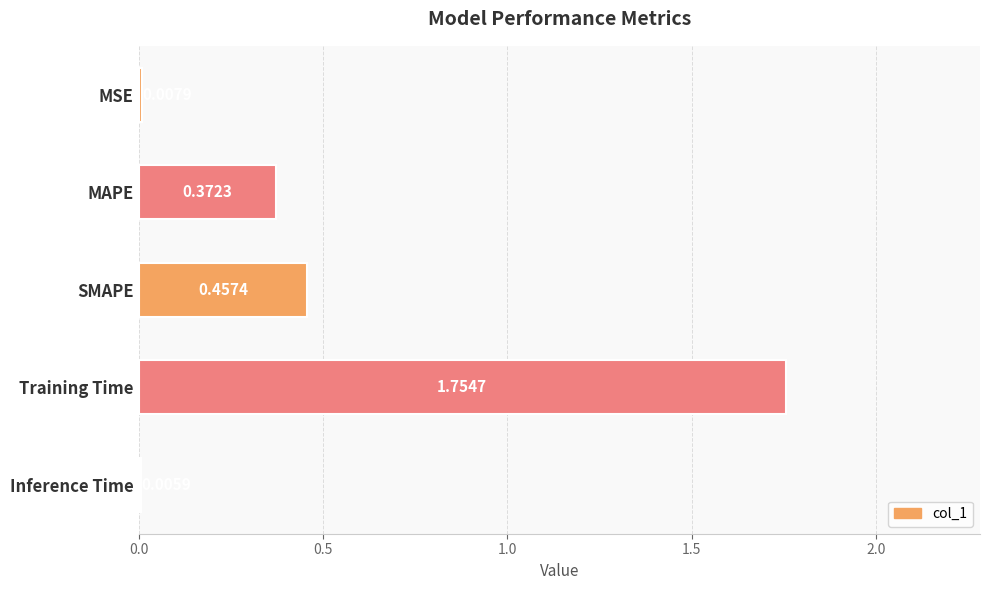

Which category has the highest value across all series?

Training Time